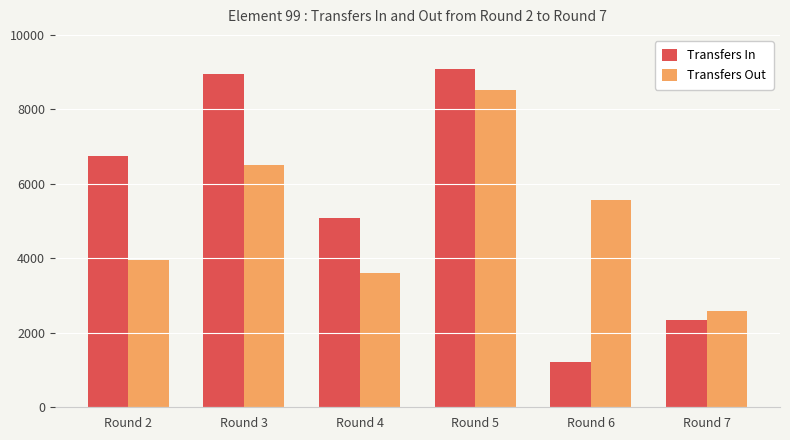

Count the number of data series in this chart.

2